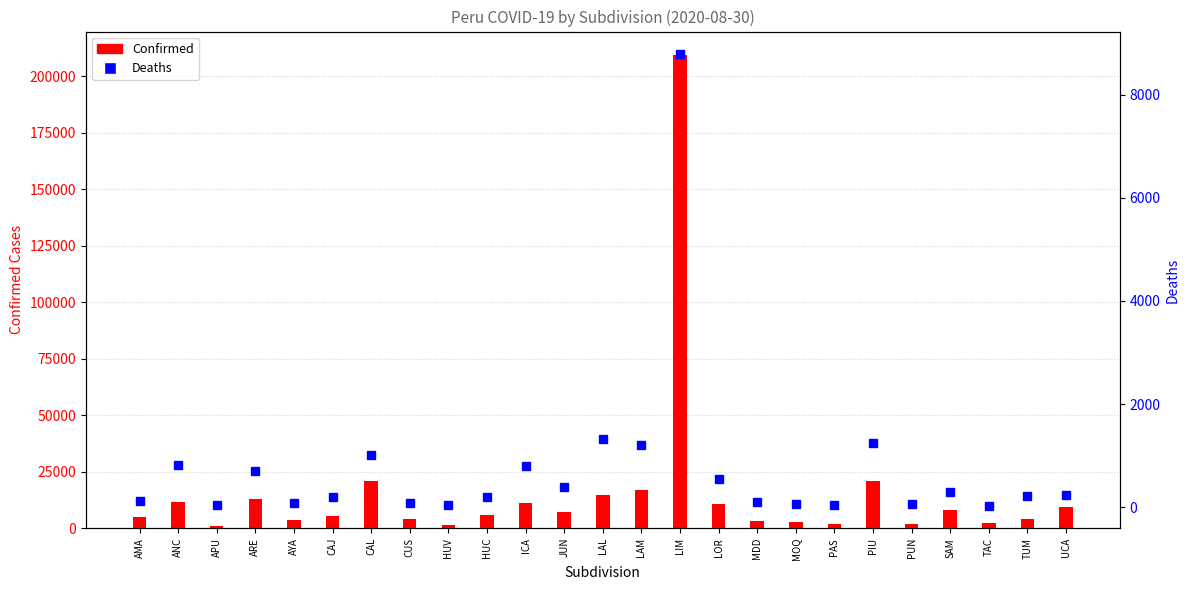

Where is Deaths nearest to the value 4407?

LAL